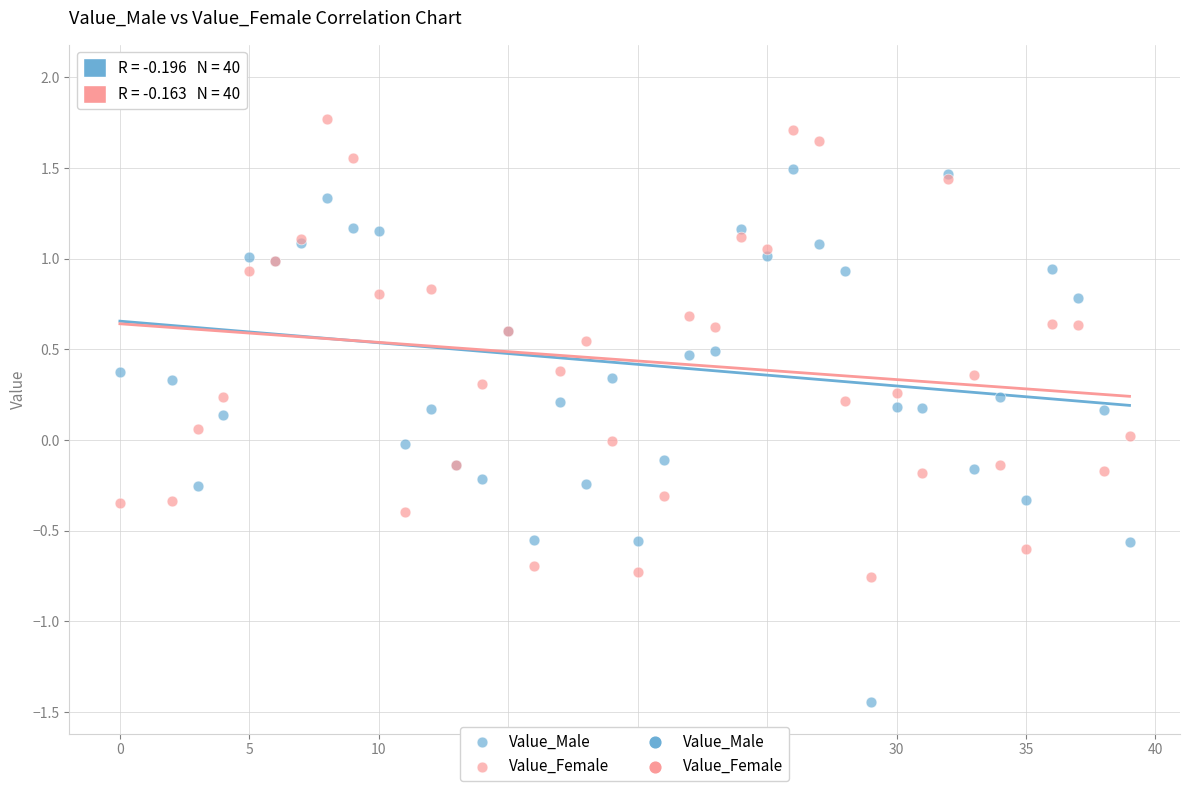

Which series has the widest spread of Y values?

Value_Male